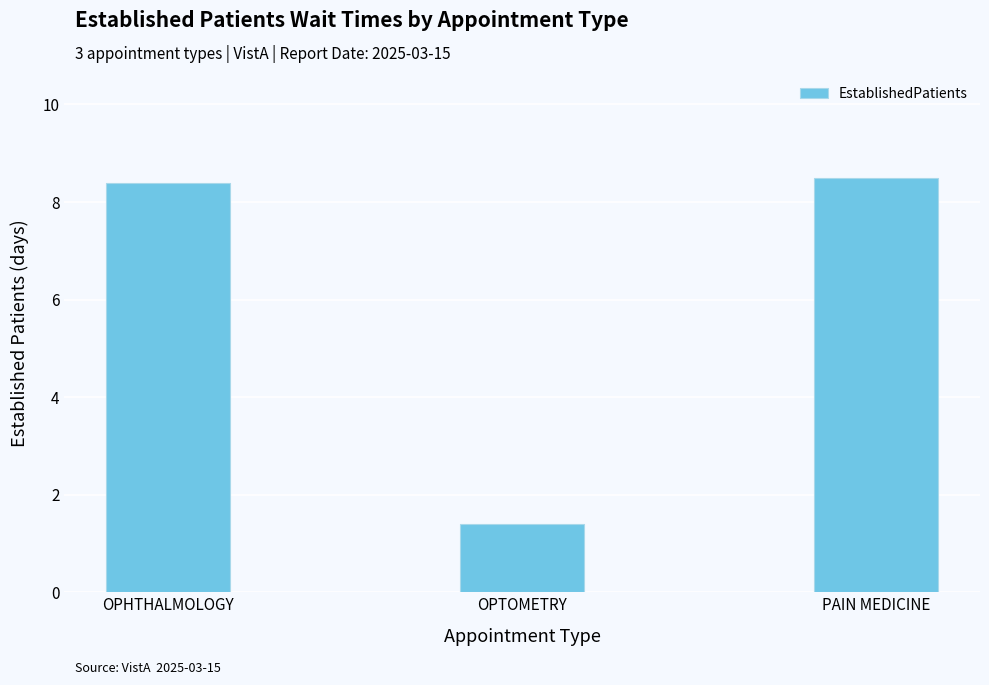

Does the chart contain stacked bars?

No